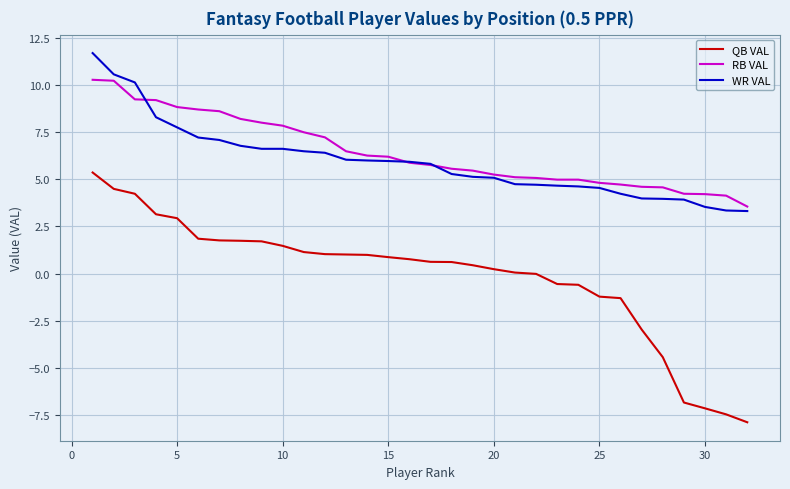

Which series has the widest spread of values?

QB VAL